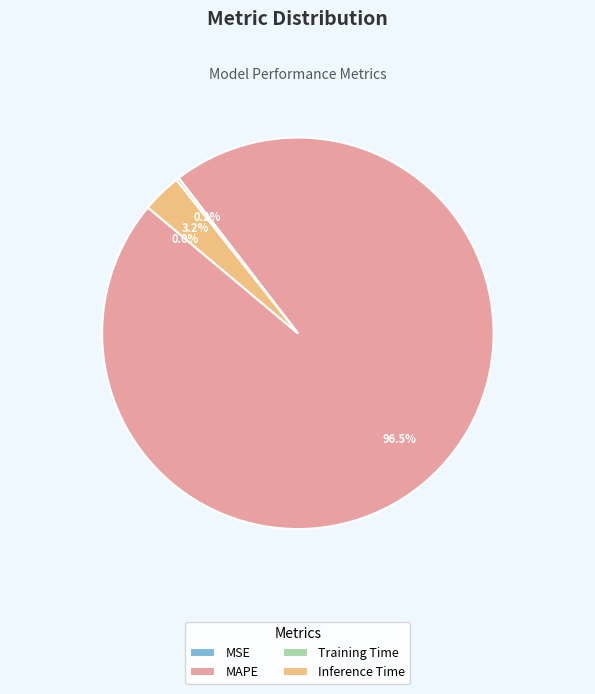

Which category accounts for the majority?

MAPE